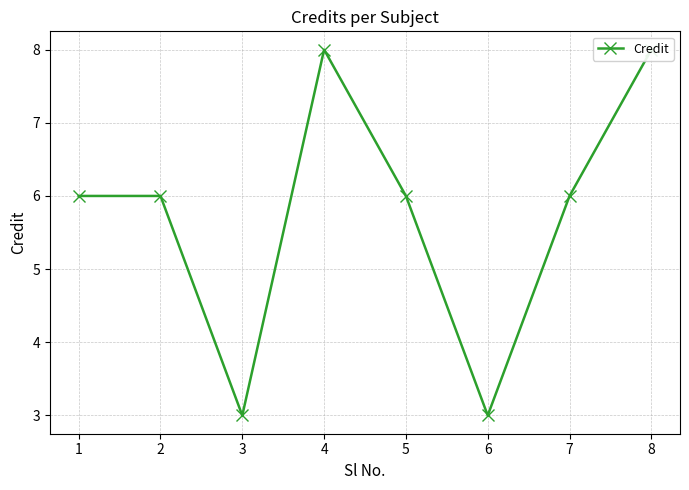

Is it true that the value at 2 is 2?

False